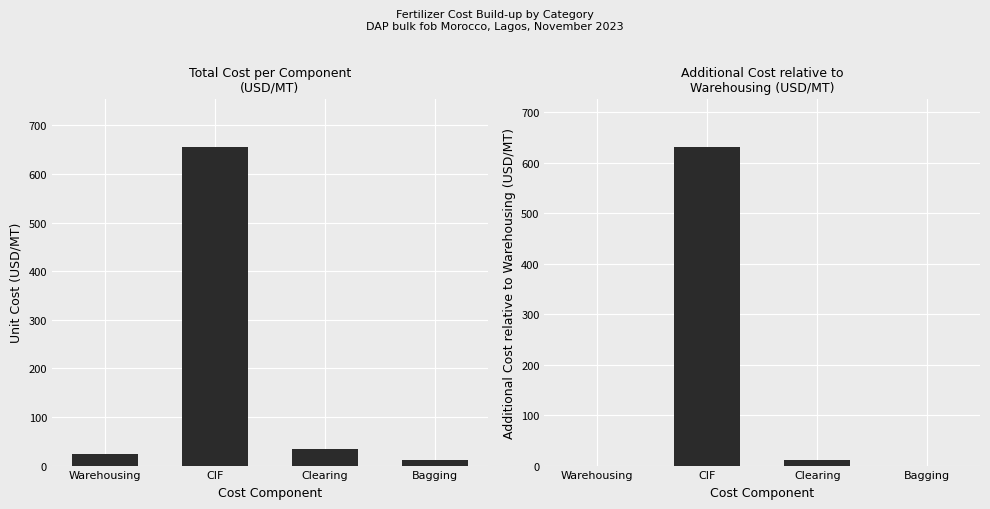

What is the sum of the Unit Cost (USD/MT) values at Bagging and Warehousing?

36.8